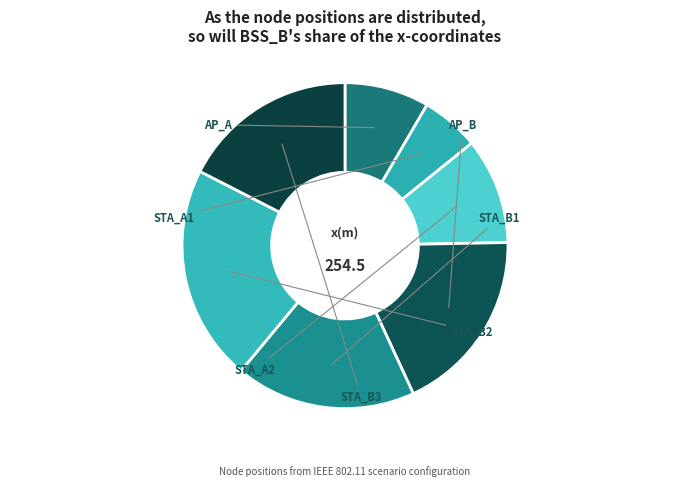

How many segments does this pie chart have?

7